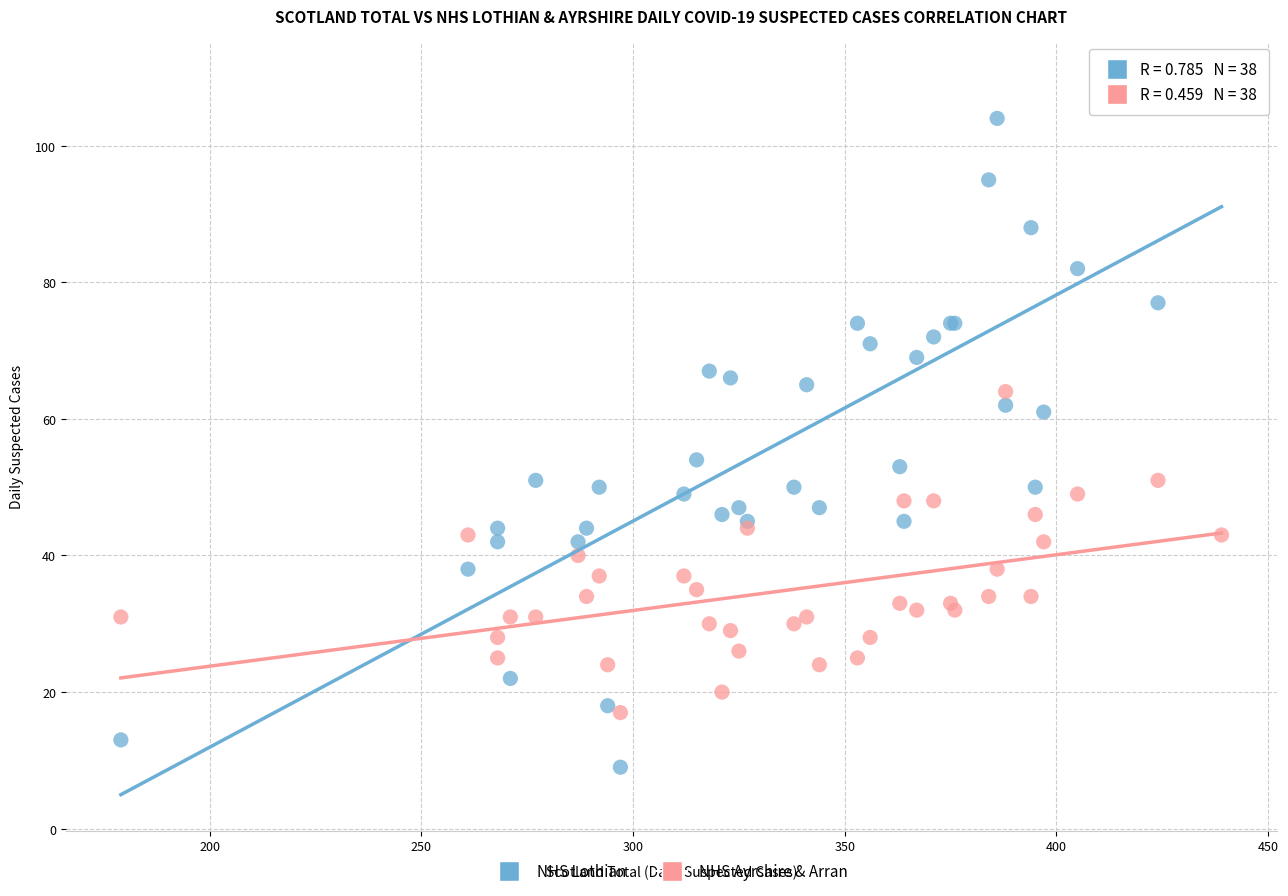

Which series contains the lowest Y value?

NHS Lothian